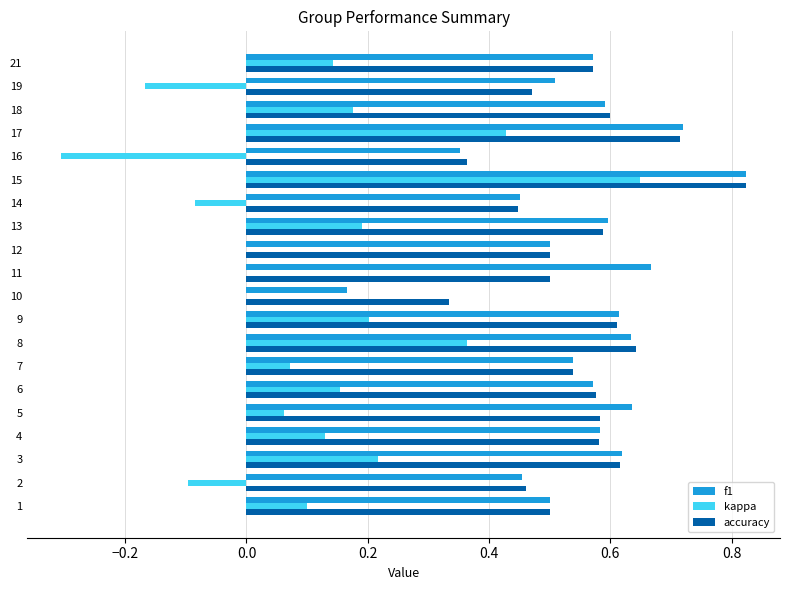

Which series changed the most between 1 and 3?

f1